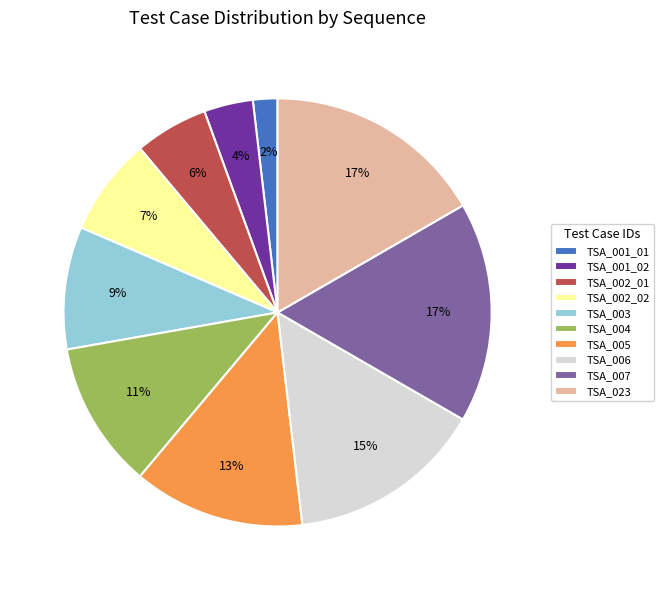

Count the number of slices in the pie.

10